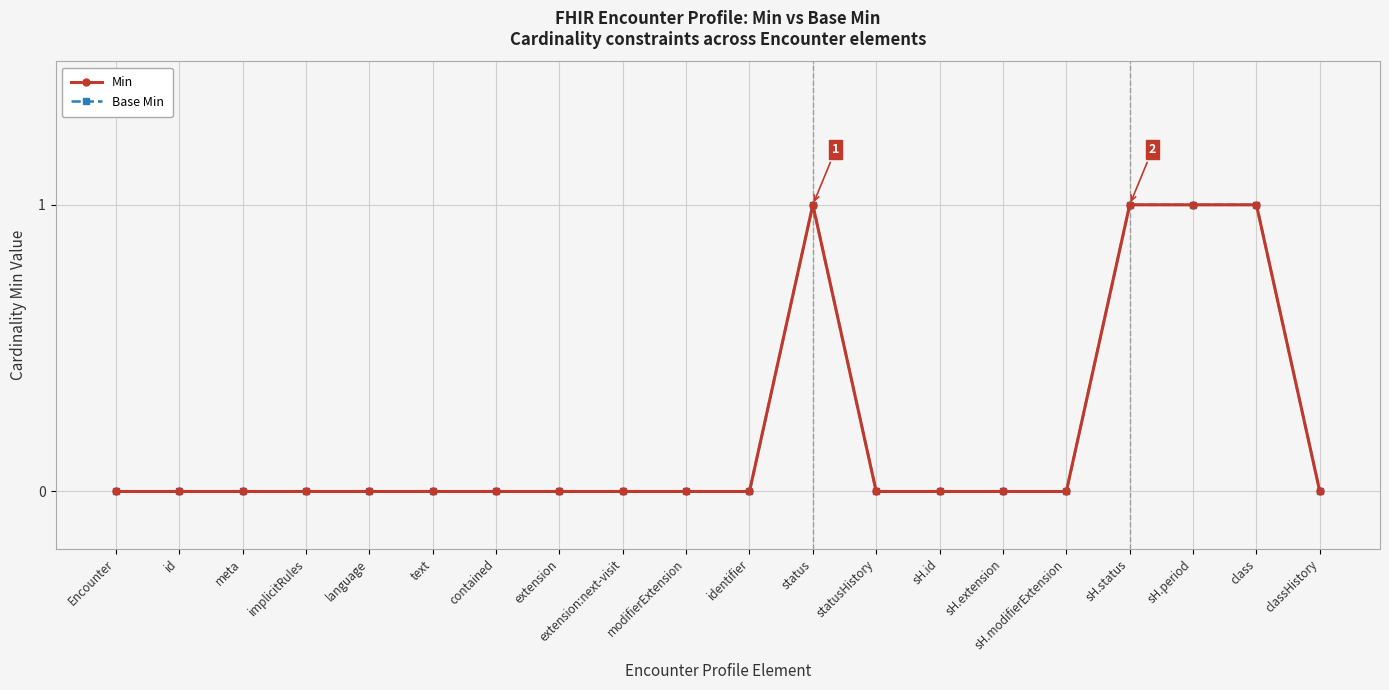

At which category does the chart reach its minimum across all series?

Encounter